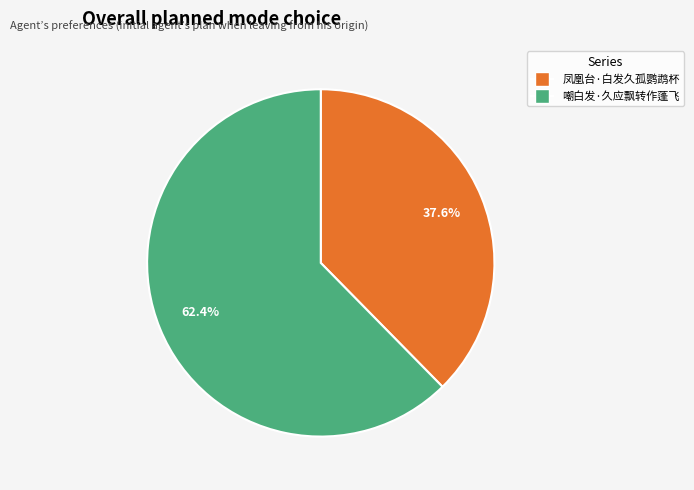

What is the ratio of the value at 嘲白发·久应飘转作蓬飞 to the value at 凤凰台·白发久孤鹦鹉杯?

1.7